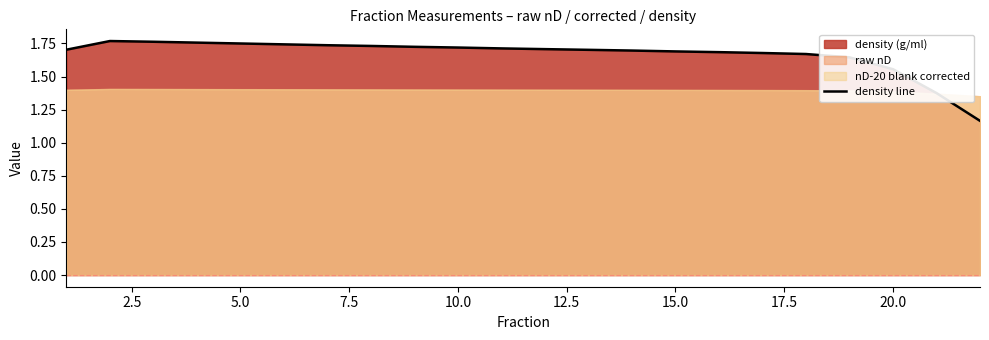

The density line series shows 1.7 at 15.0. True or false?

True